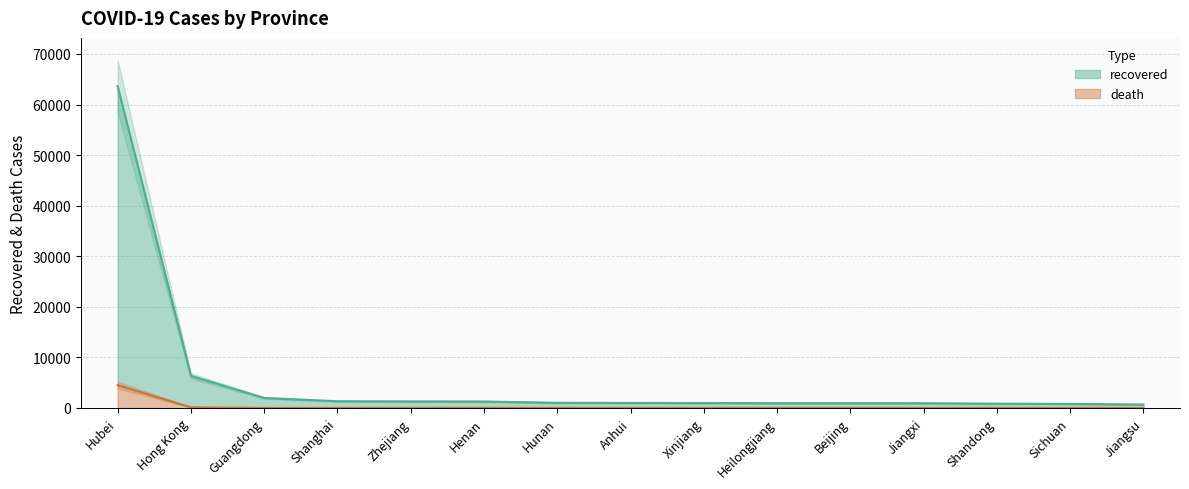

Reading left to right, extract all data points from this chart.

recovered: Hubei=63637	Hong Kong=6345	Guangdong=1973	Shanghai=1323	Zhejiang=1290	Henan=1266	Hunan=1016	Anhui=986	Xinjiang=977	Heilongjiang=936	Beijing=940	Jiangxi=934	Shandong=841	Sichuan=794	Jiangsu=675
death: Hubei=4512	Hong Kong=123	Guangdong=8	Shanghai=7	Zhejiang=1	Henan=22	Hunan=4	Anhui=6	Xinjiang=3	Heilongjiang=13	Beijing=9	Jiangxi=1	Shandong=7	Sichuan=3	Jiangsu=0